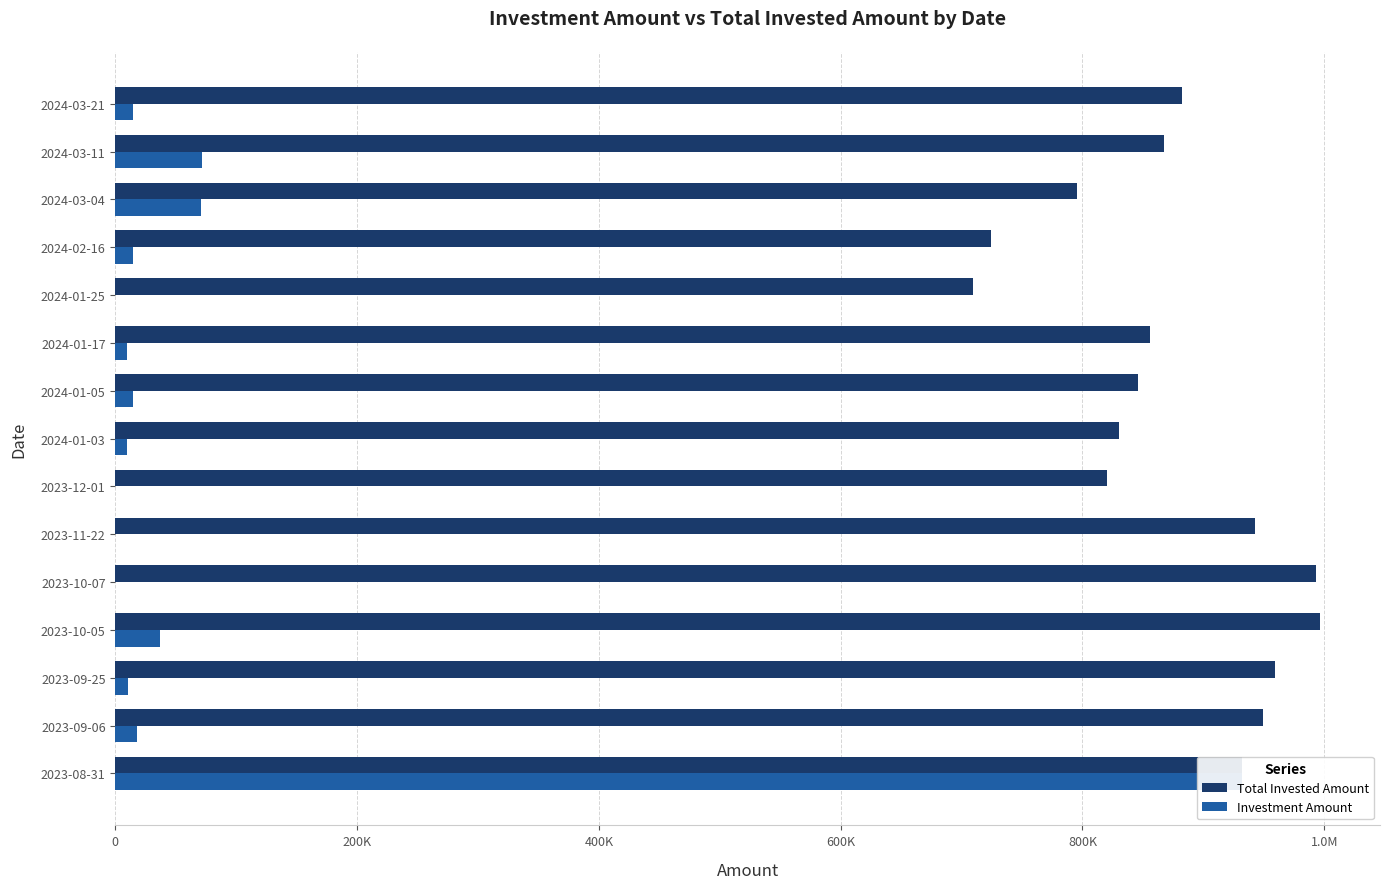

Is it true that Total Invested Amount equals 992931 at 2023-10-07?

True